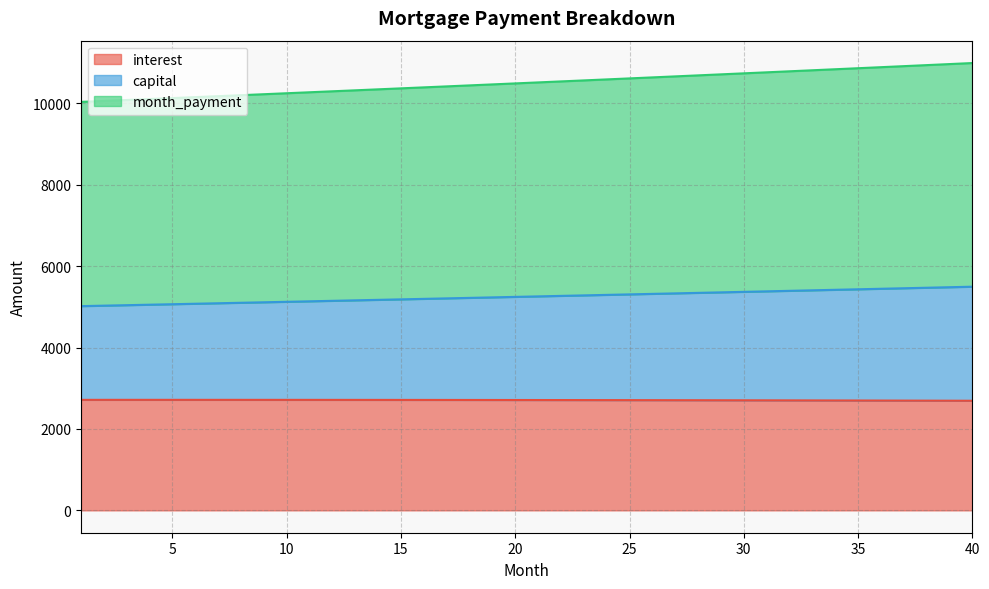

Reading left to right, what are all the values shown in this chart?

interest: 1=2714.7	2=2714.7	3=2714.8	4=2714.8	5=2714.8	6=2714.8	7=2714.7	8=2714.6	9=2714.4	10=2714.3	11=2714.1	12=2713.8	13=2713.5	14=2713.2	15=2712.9	16=2712.5	17=2712.1	18=2711.7	19=2711.2	20=2710.7	21=2710.1	22=2709.5	23=2708.9	24=2708.2	25=2707.5	26=2706.8	27=2706.0	28=2705.2	29=2704.4	30=2703.5	31=2702.6	32=2701.6	33=2700.6	34=2699.6	35=2698.5	36=2697.4	37=2696.2	38=2695.0	39=2693.8	40=2692.5
capital: 1=5016.8	2=5028.5	3=5040.3	4=5052.0	5=5063.8	6=5075.6	7=5087.5	8=5099.3	9=5111.2	10=5123.2	11=5135.1	12=5147.1	13=5159.1	14=5171.1	15=5183.2	16=5195.3	17=5207.4	18=5219.6	19=5231.8	20=5244.0	21=5256.2	22=5268.5	23=5280.8	24=5293.1	25=5305.4	26=5317.8	27=5330.2	28=5342.7	29=5355.1	30=5367.6	31=5380.1	32=5392.7	33=5405.3	34=5417.9	35=5430.5	36=5443.2	37=5455.9	38=5468.6	39=5481.4	40=5494.2
month_payment: 1=10033.6	2=10057.0	3=10080.5	4=10104.0	5=10127.6	6=10151.2	7=10174.9	8=10198.7	9=10222.5	10=10246.3	11=10270.2	12=10294.2	13=10318.2	14=10342.3	15=10366.4	16=10390.6	17=10414.9	18=10439.2	19=10463.5	20=10487.9	21=10512.4	22=10536.9	23=10561.5	24=10586.2	25=10610.9	26=10635.6	27=10660.4	28=10685.3	29=10710.2	30=10735.2	31=10760.3	32=10785.4	33=10810.6	34=10835.8	35=10861.1	36=10886.4	37=10911.8	38=10937.3	39=10962.8	40=10988.4